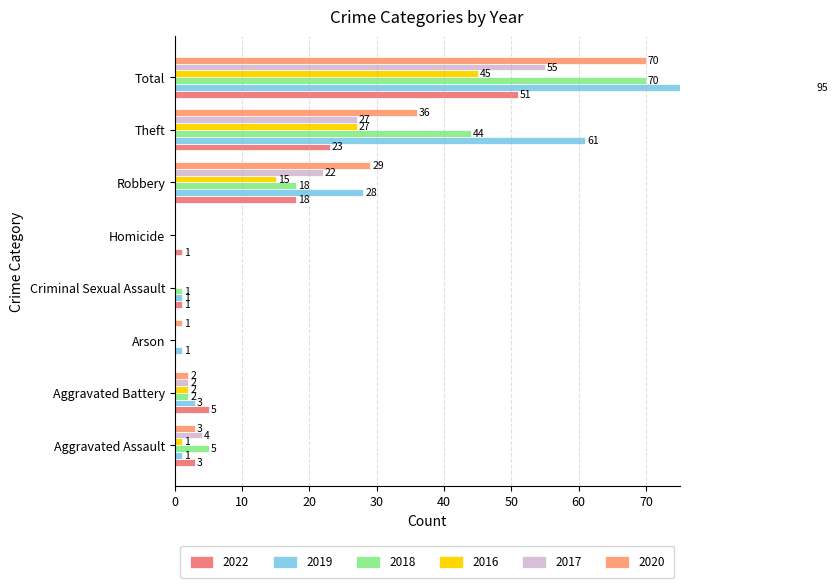

What value does the 2022 series have at Homicide?

1